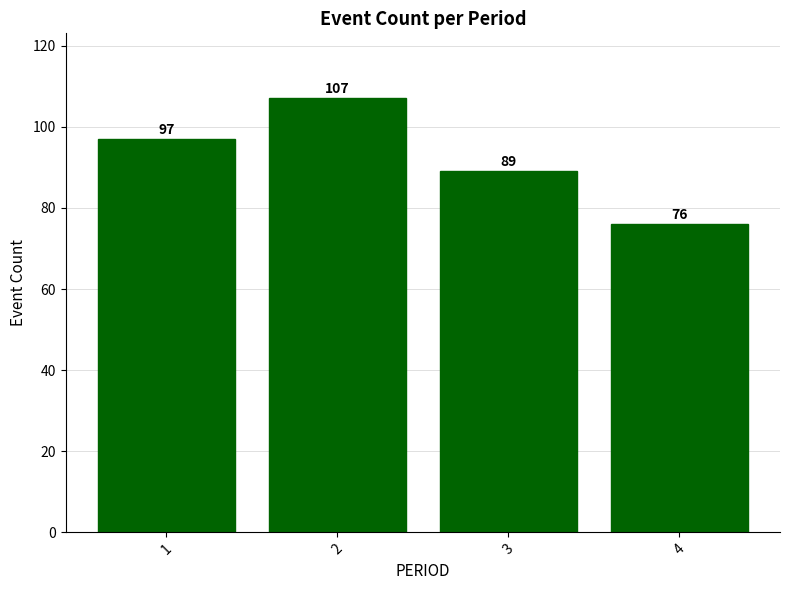

Are the bars grouped side by side (vs. stacked)?

No